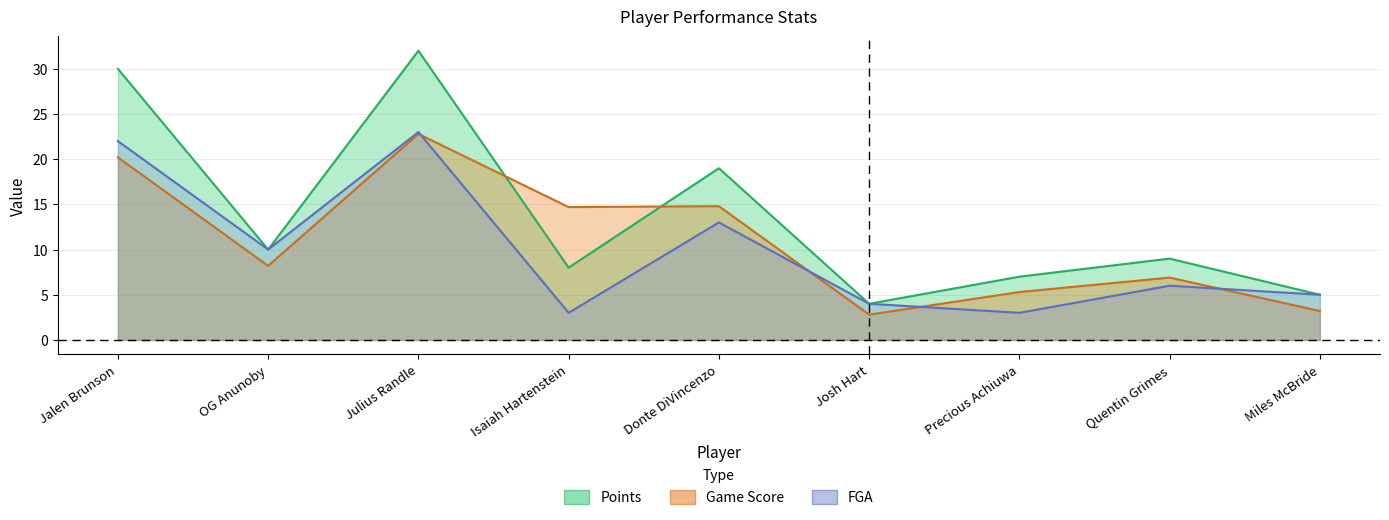

True or false: Points and FGA cross at least once.

False